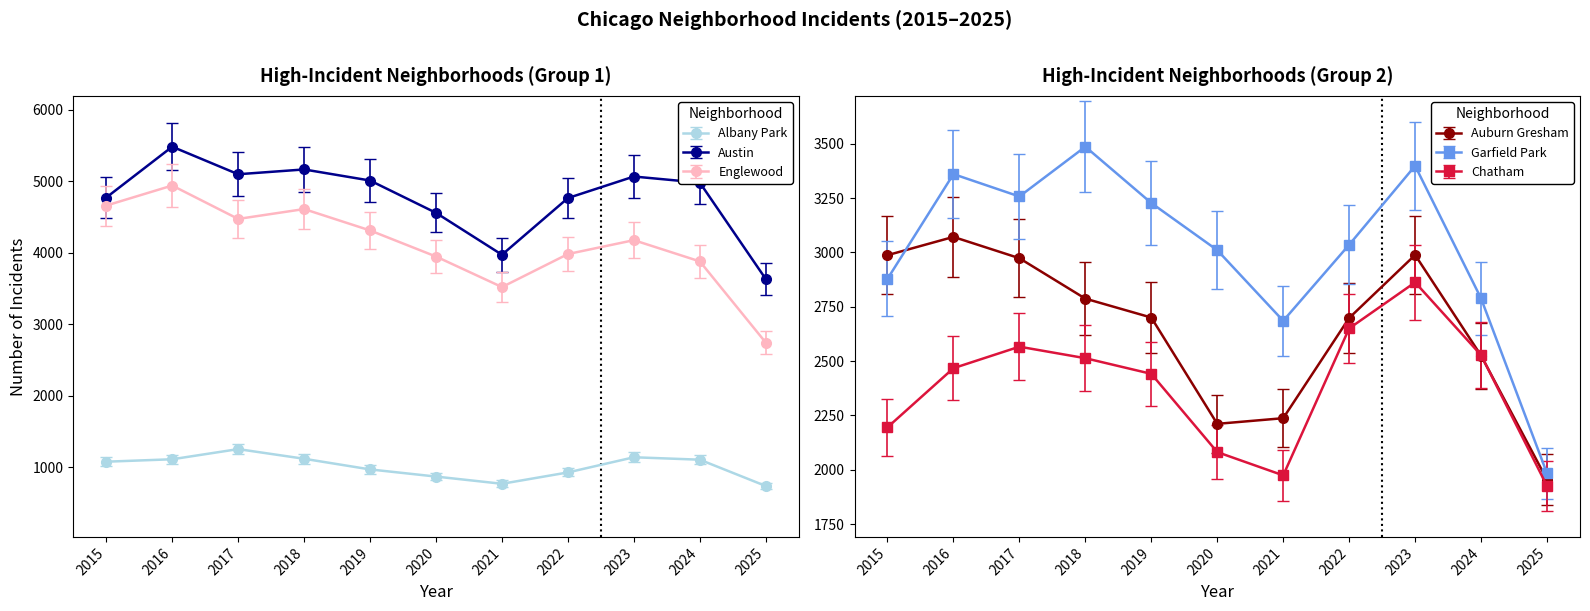

True or false: Auburn Gresham has more than 1 points higher than both neighbors.

True